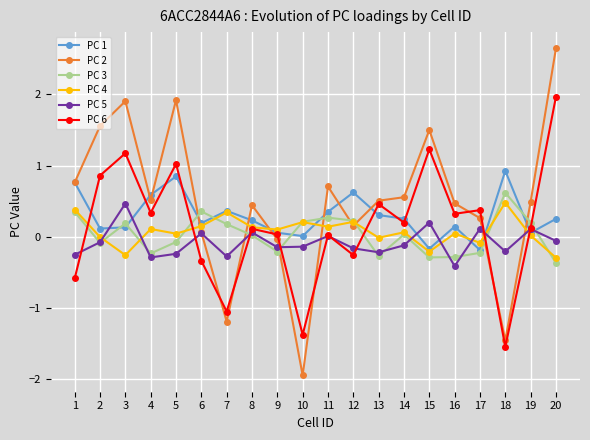

True or false: PC 4 and PC 2 intersect in this chart.

True